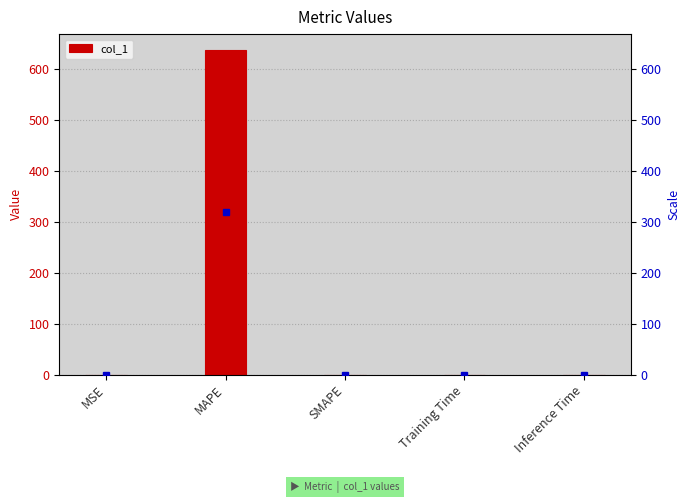

What is the label of the 5th bar from the left?

Inference Time